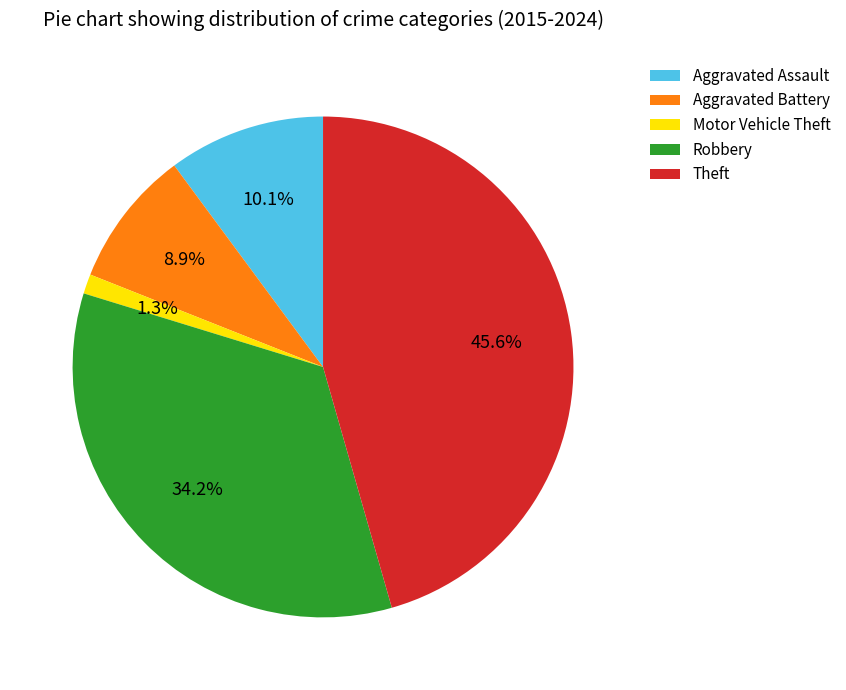

Does Theft account for over 50% of the chart?

No